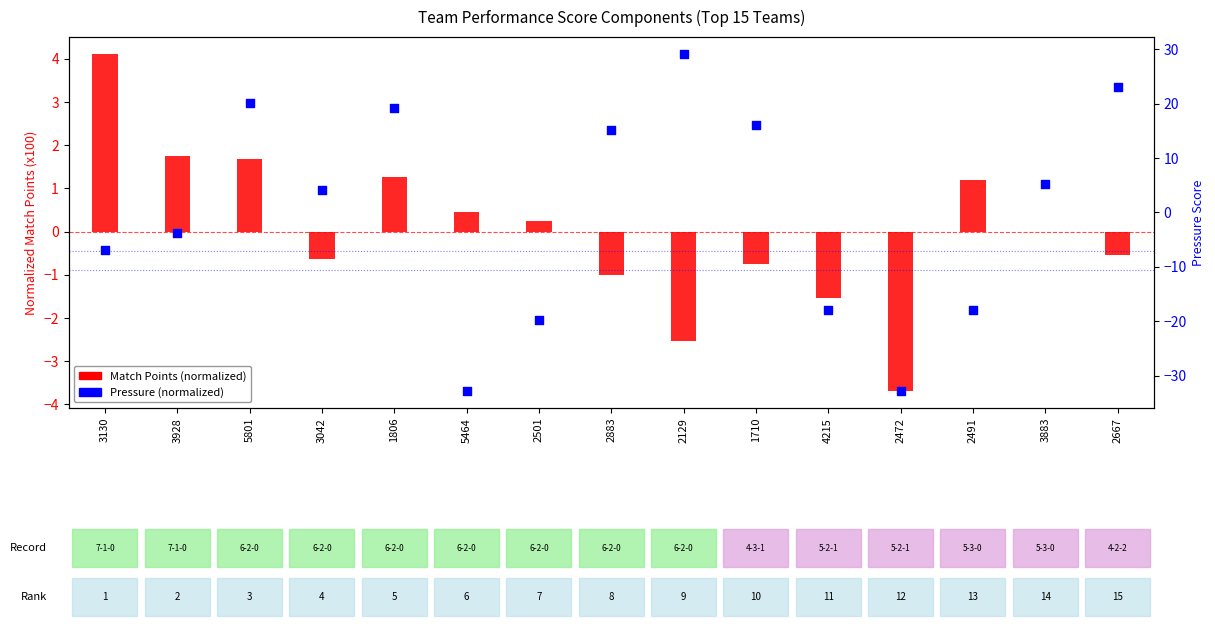

Which series contains the highest Y value?

Pressure (normalized)